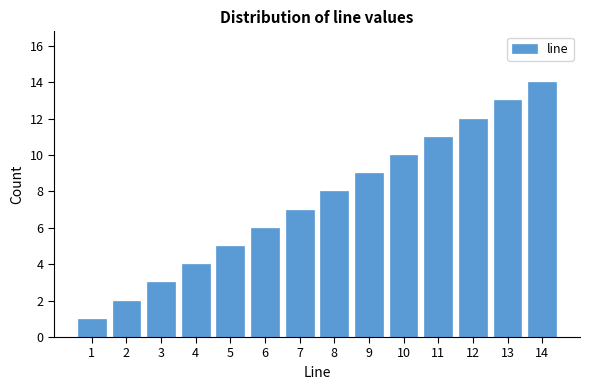

Reading left to right, transcribe all the data shown in this chart.

1	2	3	4	5	6	7	8	9	10	11	12	13	14